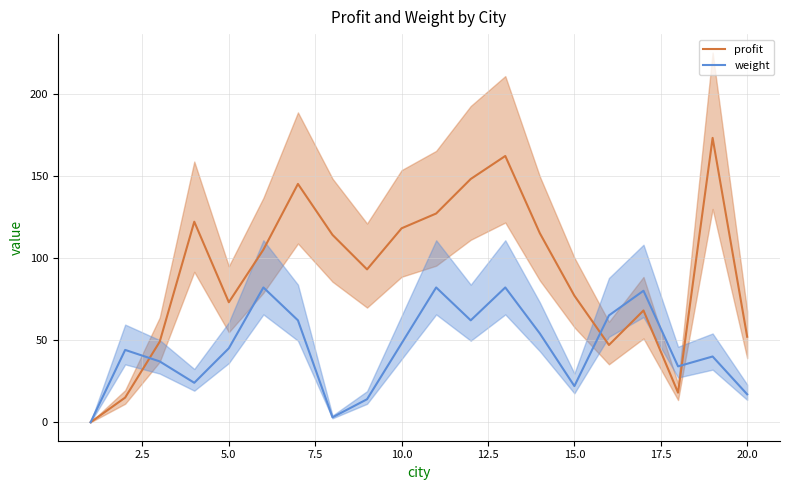

In weight, how many points are higher than both neighbors (excluding endpoints)?

6